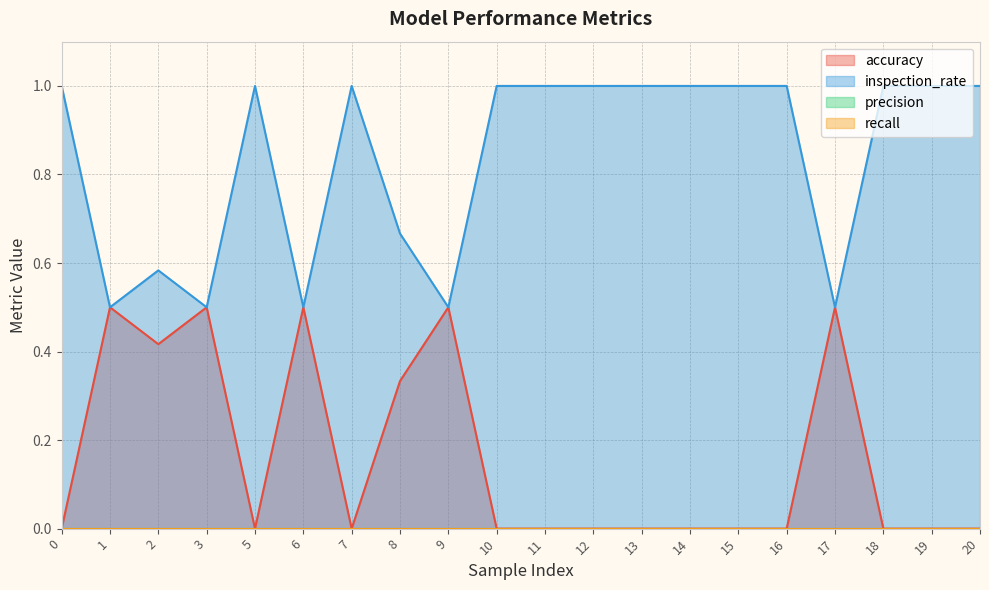

How many positive values does the accuracy series have?

7